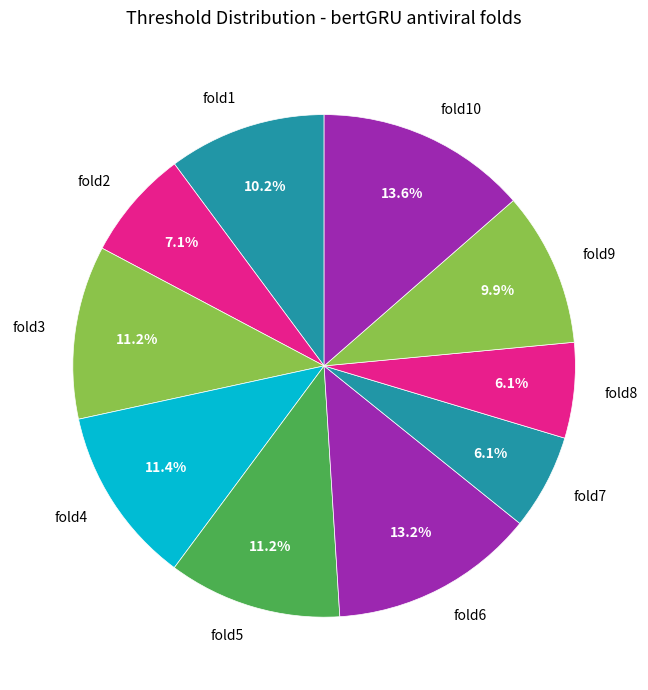

How much of the chart is everything except fold6?

86.8%